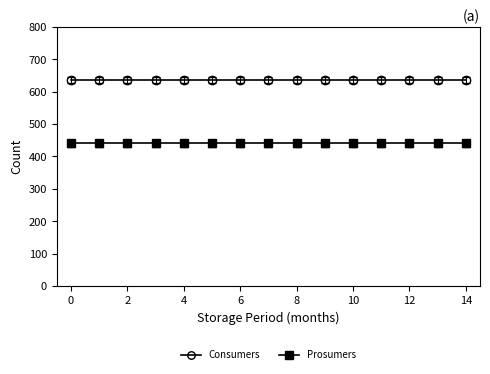

What is the value of the Consumers point at the 14th from the left?

635